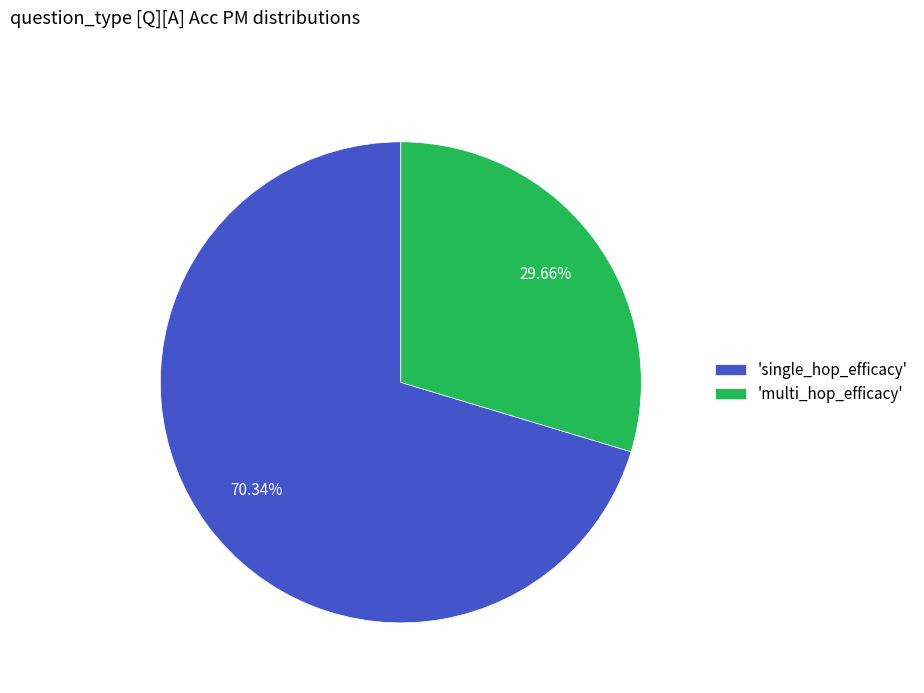

Rank the categories by value from highest to lowest.

'single_hop_efficacy', 'multi_hop_efficacy'